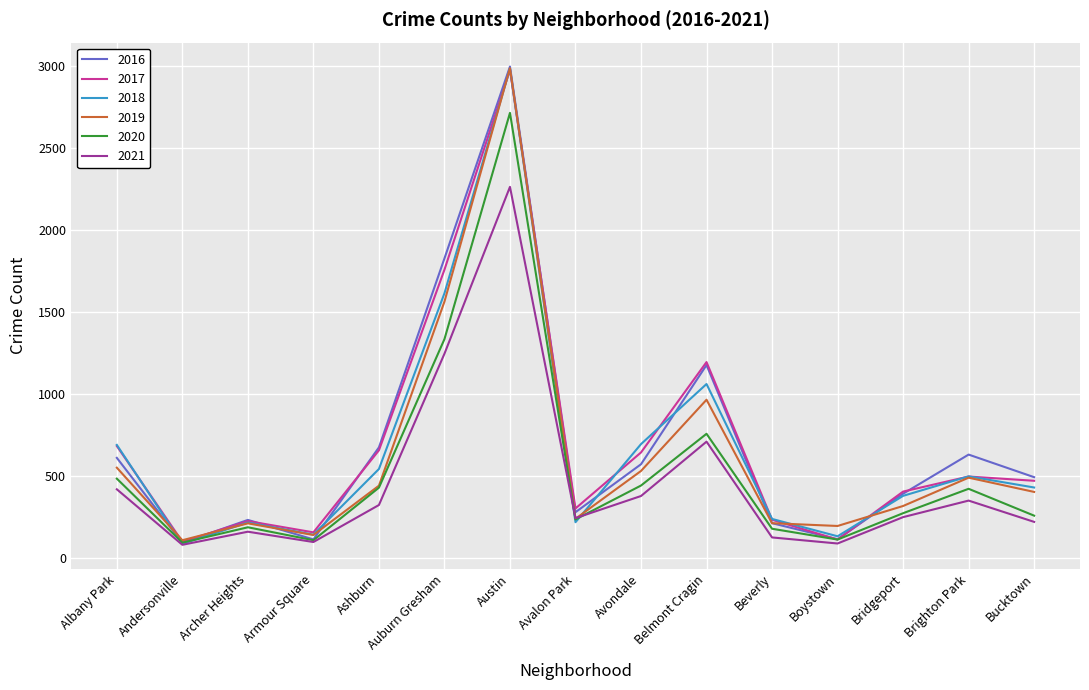

What is the greatest value displayed?

2999